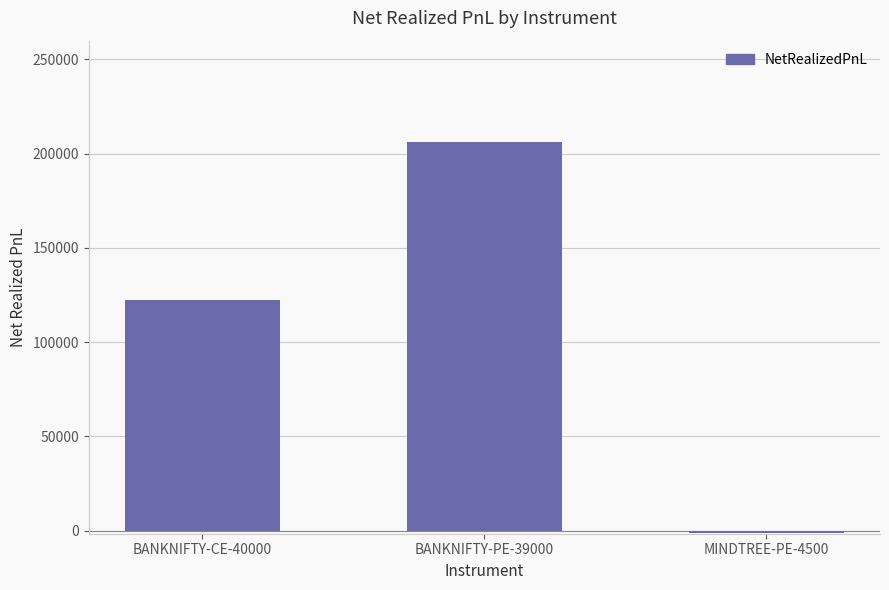

Which category has the highest value across all series?

BANKNIFTY-PE-39000